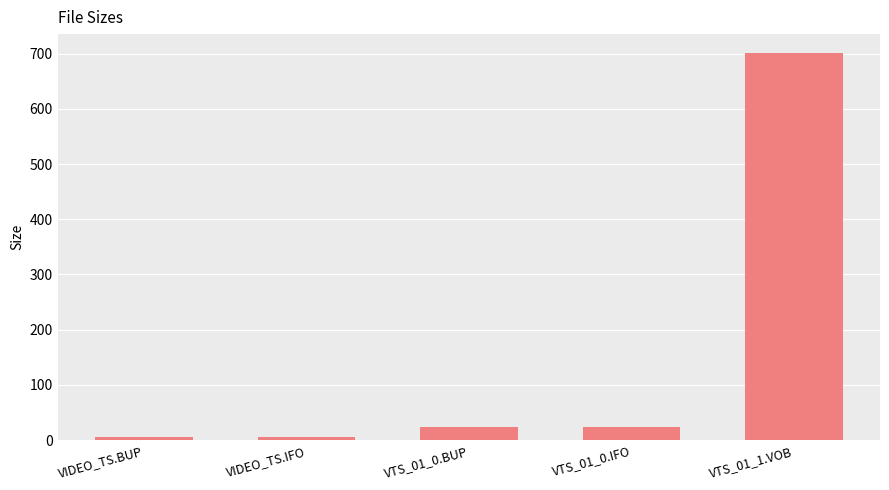

What is the label of the 3rd bar from the left?

VTS_01_0.BUP